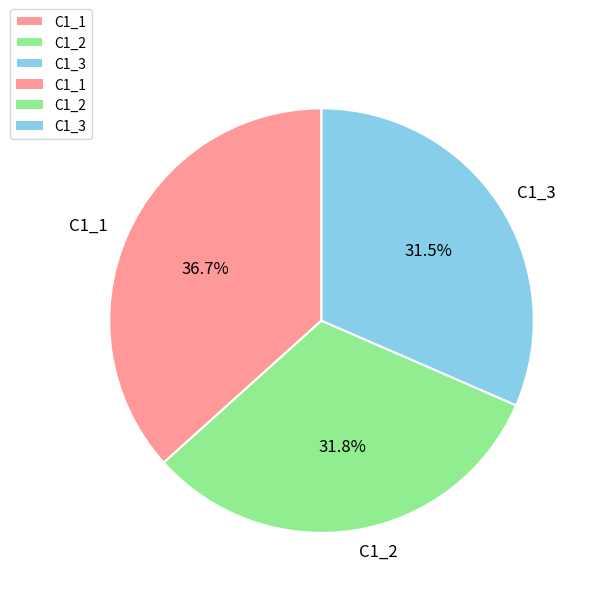

To the nearest percent, what is the combined percentage of C1_2 and C1_3?

63%